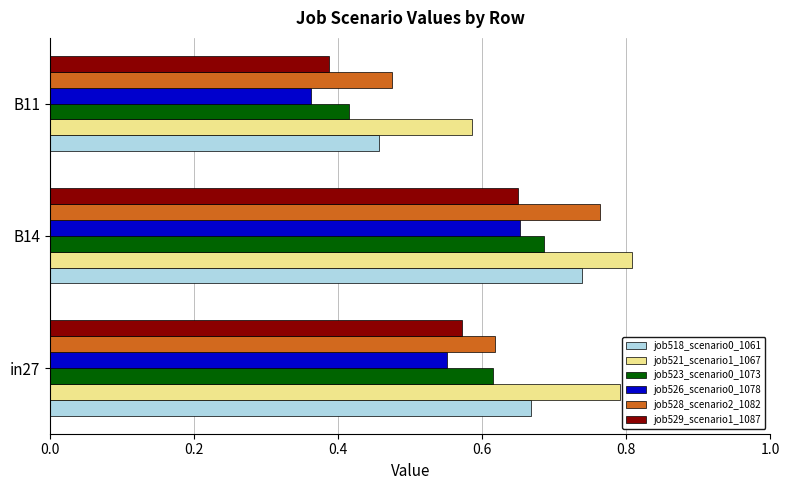

At which label is job523_scenario0_1073 closest to 0?

B11